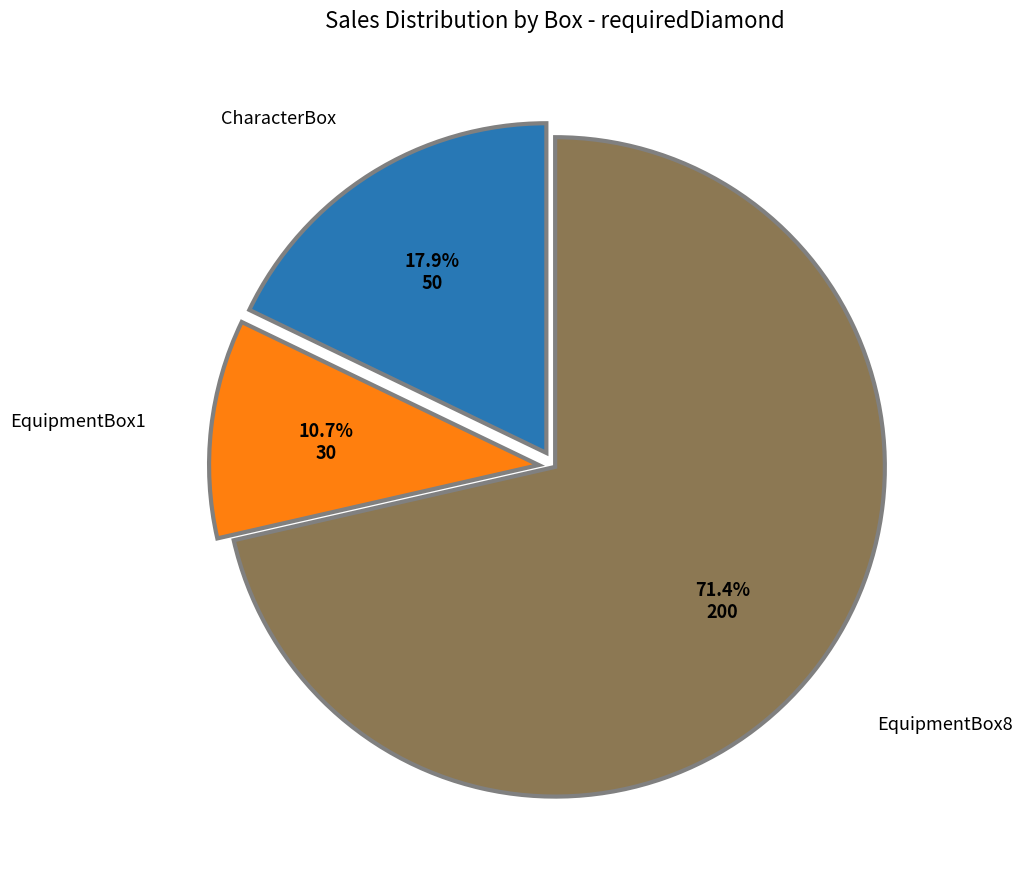

How many segments does this pie chart have?

3